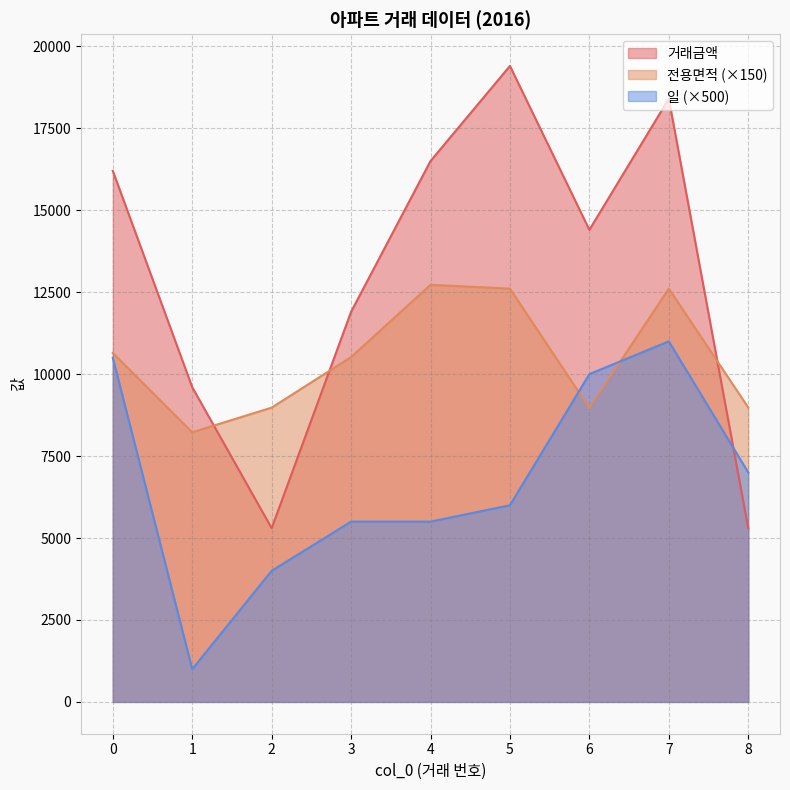

Reading left to right, what are all the values shown in this chart?

거래금액: 0=16200.0	1=9600.0	2=5300.0	3=11900.0	4=16500.0	5=19400.0	6=14400.0	7=18400.0	8=5300.0
전용면적: 0=10645.6	1=8225.8	2=8977.5	3=10519.8	4=12724.2	5=12607.5	6=8965.8	7=12607.5	8=8982.0
일: 0=10500.0	1=1000.0	2=4000.0	3=5500.0	4=5500.0	5=6000.0	6=10000.0	7=11000.0	8=7000.0